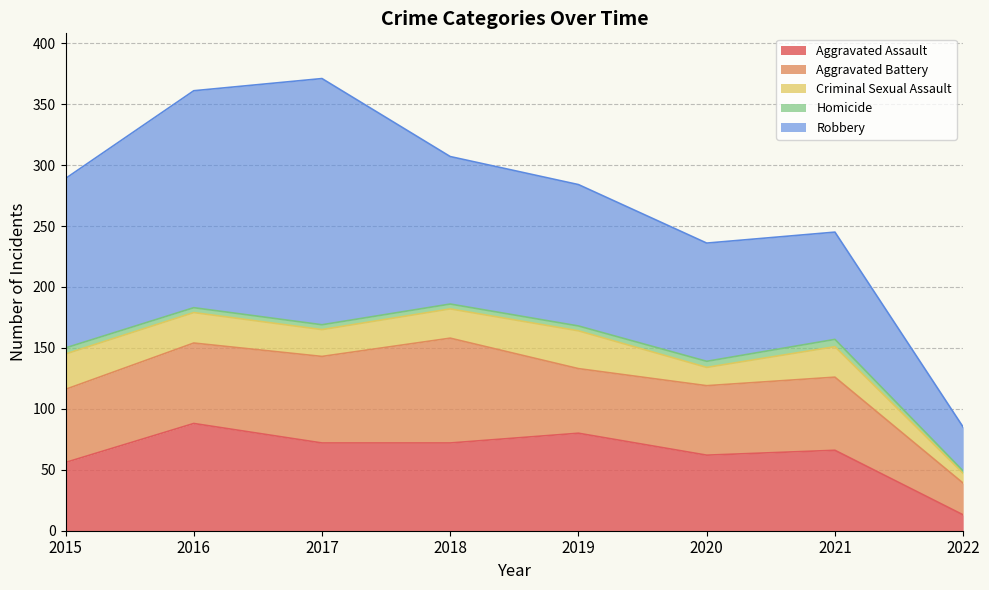

Reading right to left, extract all data points from this chart.

Aggravated Assault: 13	66	62	80	72	72	88	56
Aggravated Battery: 26	60	57	53	86	71	66	60
Criminal Sexual Assault: 8	25	15	31	24	22	25	29
Homicide: 2	6	5	4	4	4	4	5
Robbery: 36	88	97	116	121	202	178	139